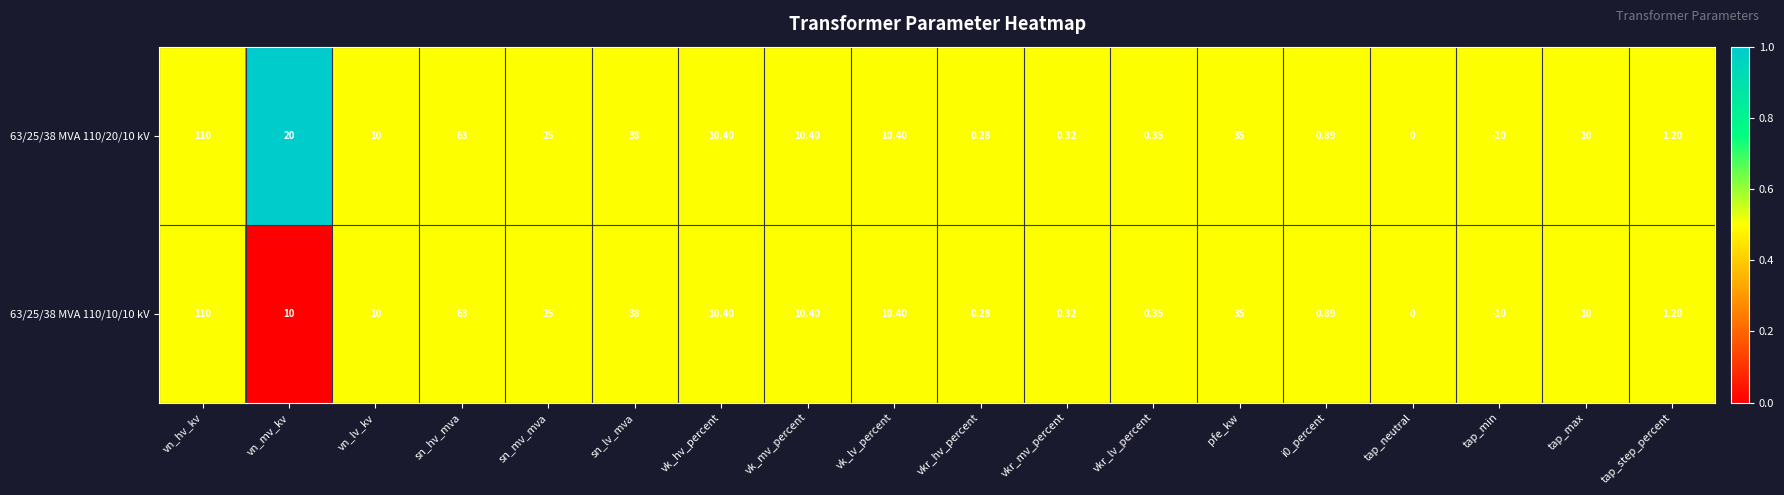

Is the value of 63/25/38 MVA 110/20/10 kV at tap_step_percent greater than the value of 63/25/38 MVA 110/10/10 kV at vk_mv_percent?

No